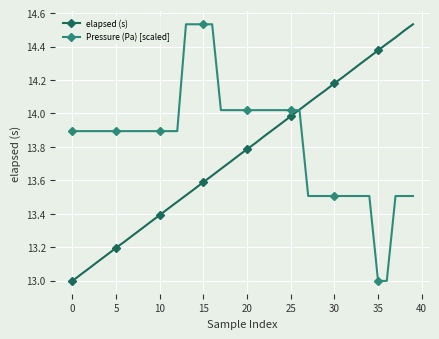

Which series has the largest total across all categories?

Pressure (Pa) [scaled]